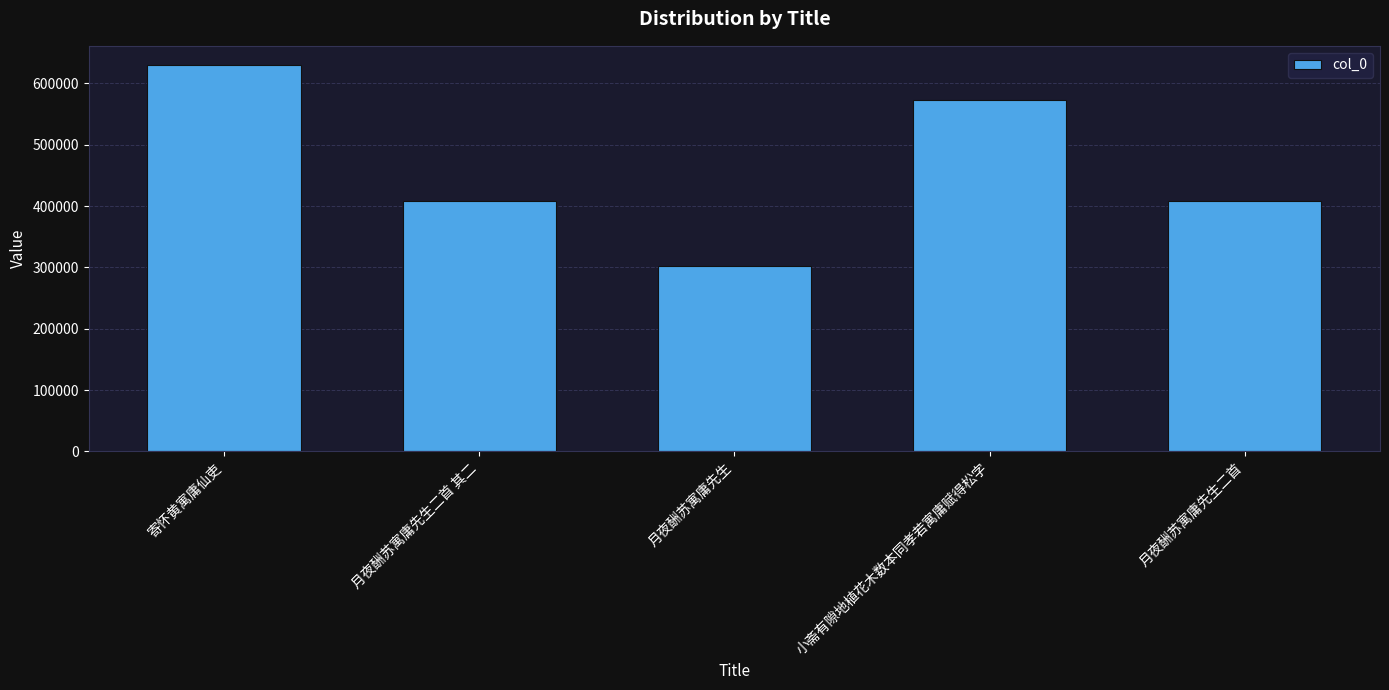

What is the value of the 1st bar from the left?

629592